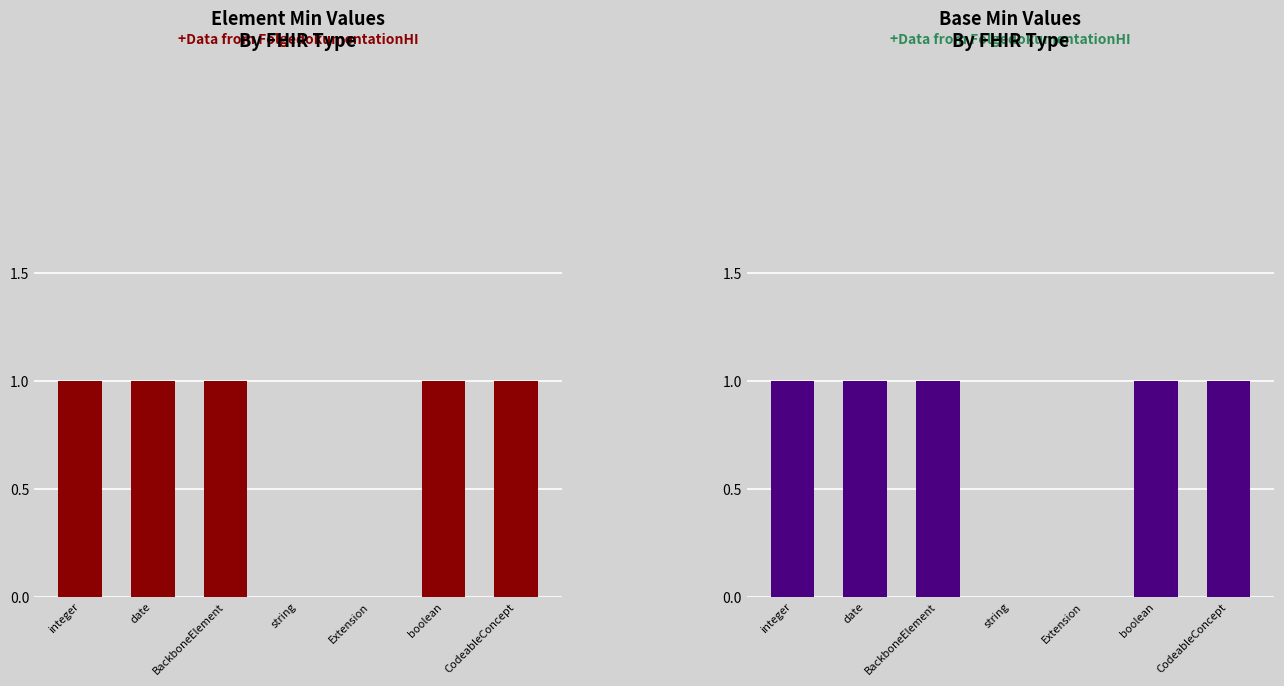

What is the sum of all Base Min values?

5